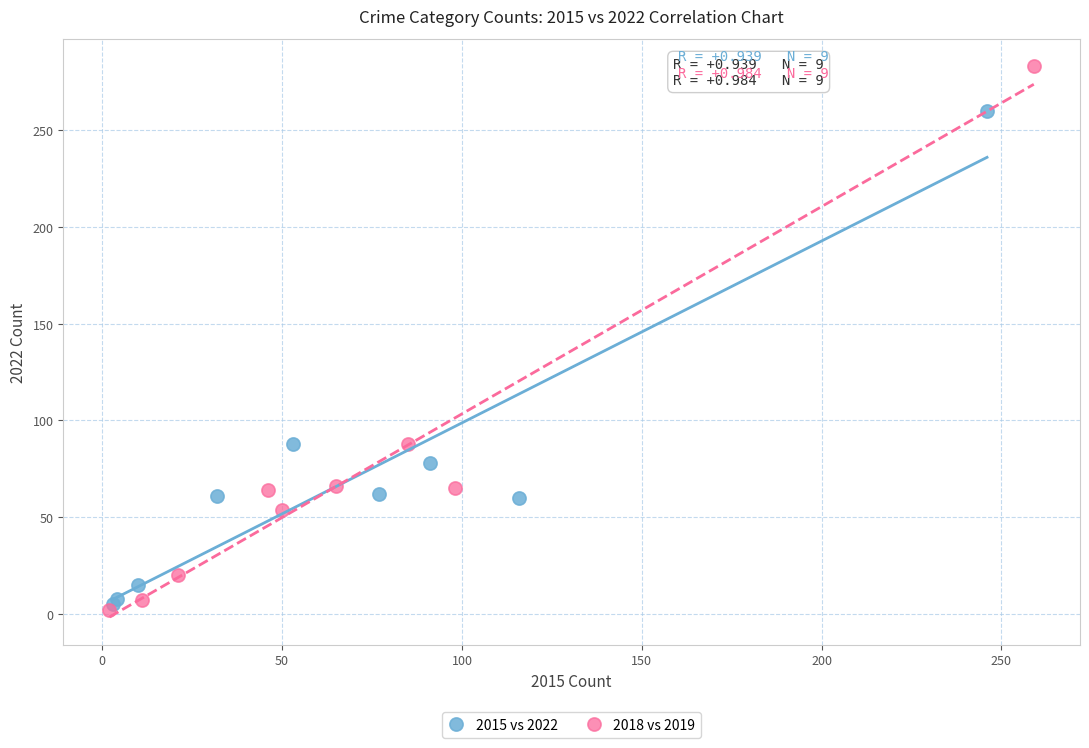

Which series contains the highest Y value?

2018 vs 2019